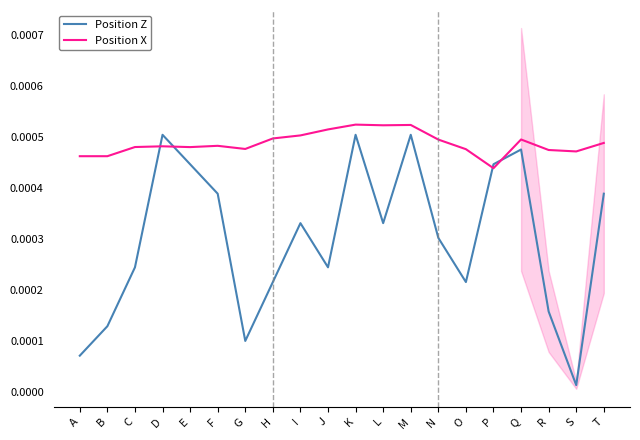

Where is Position Z nearest to the value 0?

S